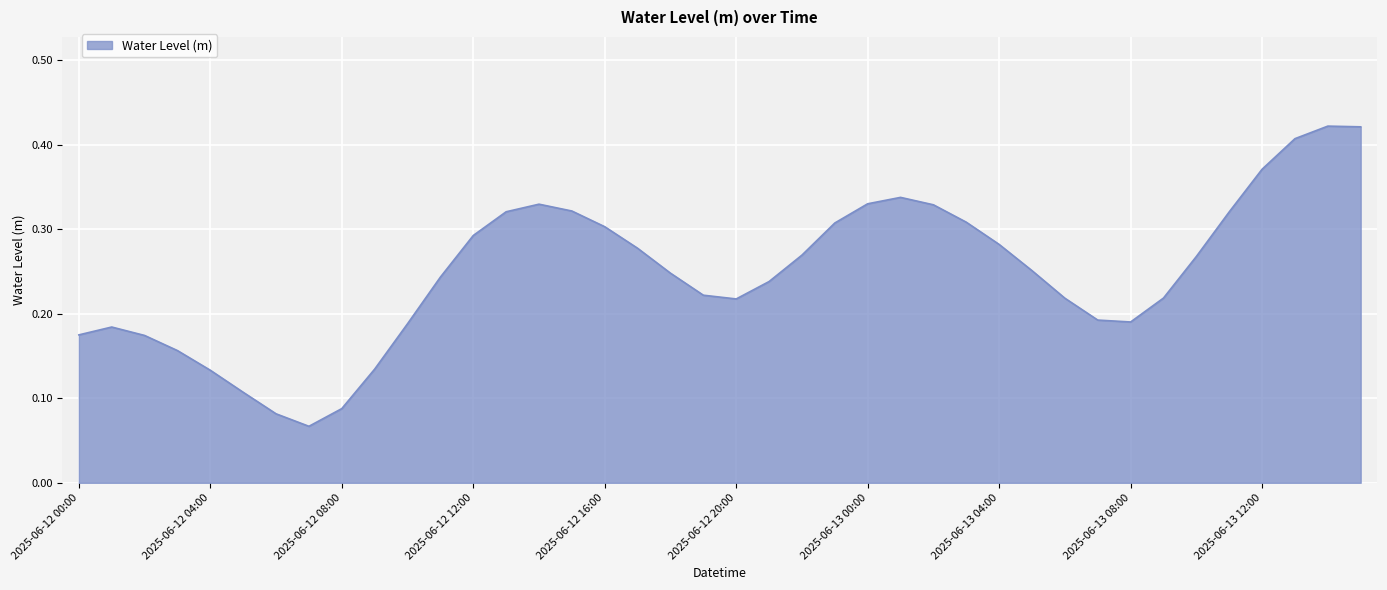

Which label corresponds to the largest value in the chart?

2025-06-13 14:00